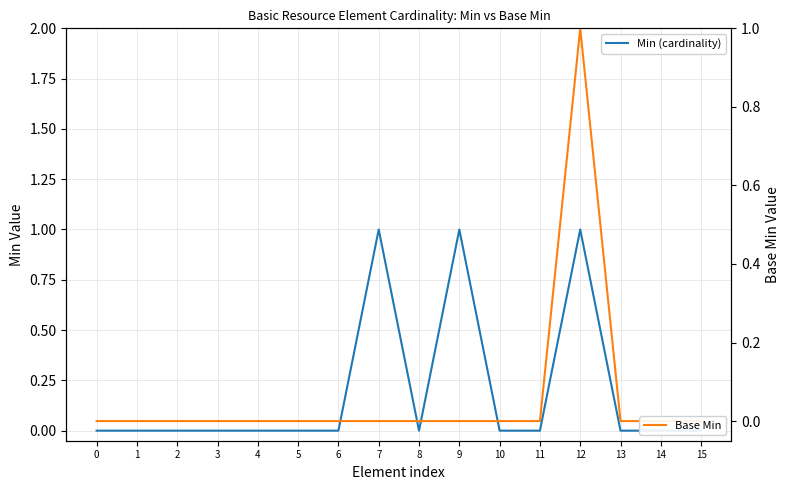

What is the value of the Base Min point at the 13th from the left?

1